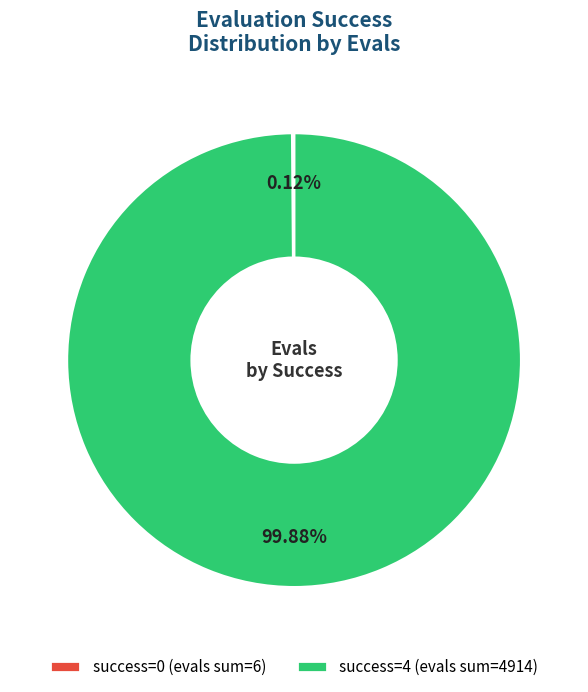

Does any single category account for the majority?

Yes